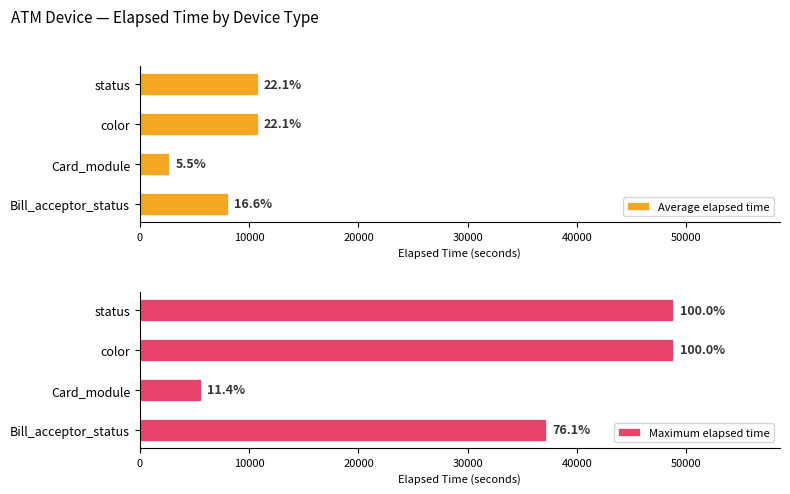

What is the difference between the second highest and second lowest values in the Average elapsed time series?

2689.6